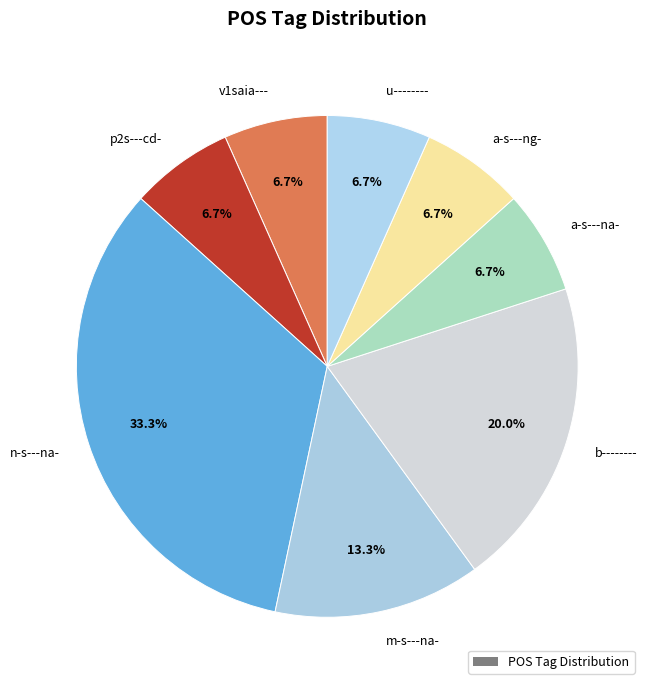

To the nearest percent, what is the difference between the largest and smallest slice percentages?

27%